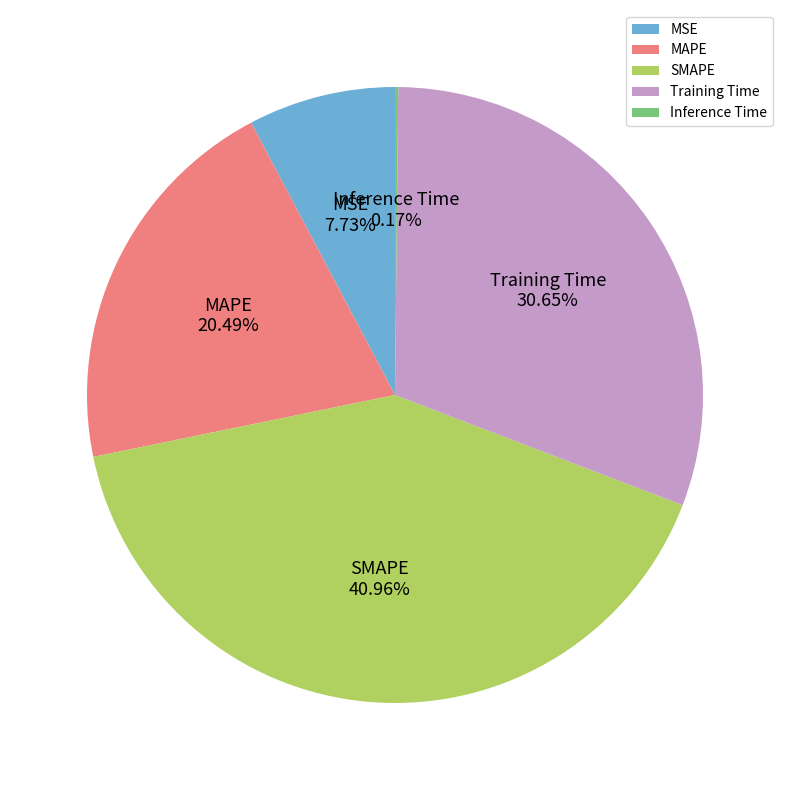

Combined, what portion of the pie is MSE and MAPE?

28.2%